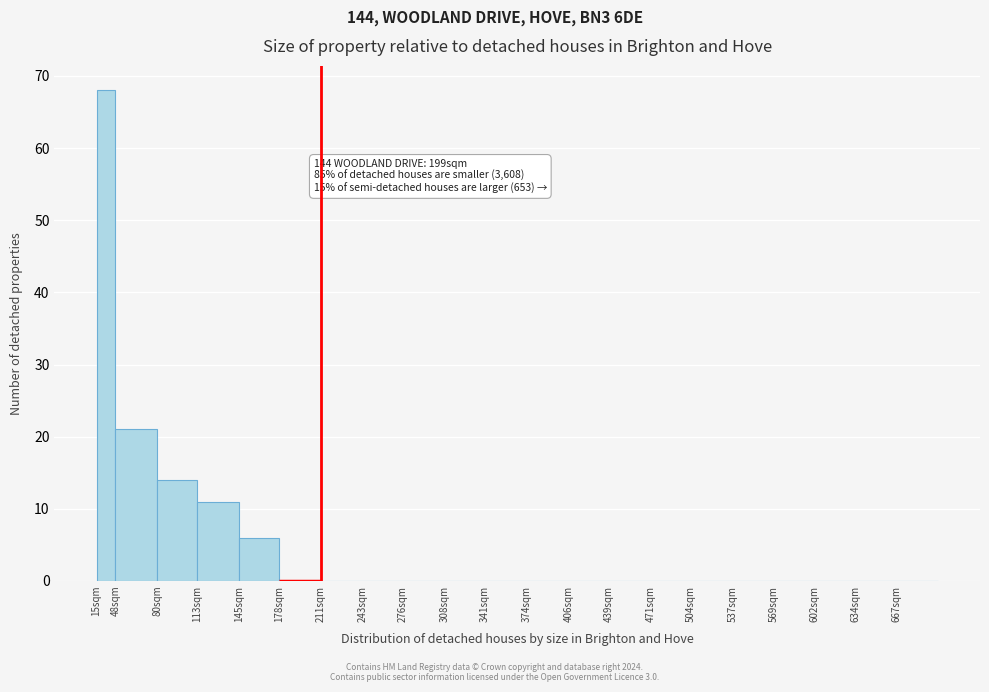

Reading right to left, transcribe all the data shown in this chart.

667sqm=0	634sqm=0	602sqm=0	569sqm=0	537sqm=0	504sqm=0	471sqm=0	439sqm=0	406sqm=0	374sqm=0	341sqm=0	308sqm=0	276sqm=0	243sqm=0	211sqm=0	178sqm=0	145sqm=6	113sqm=11	80sqm=14	48sqm=21	15sqm=68